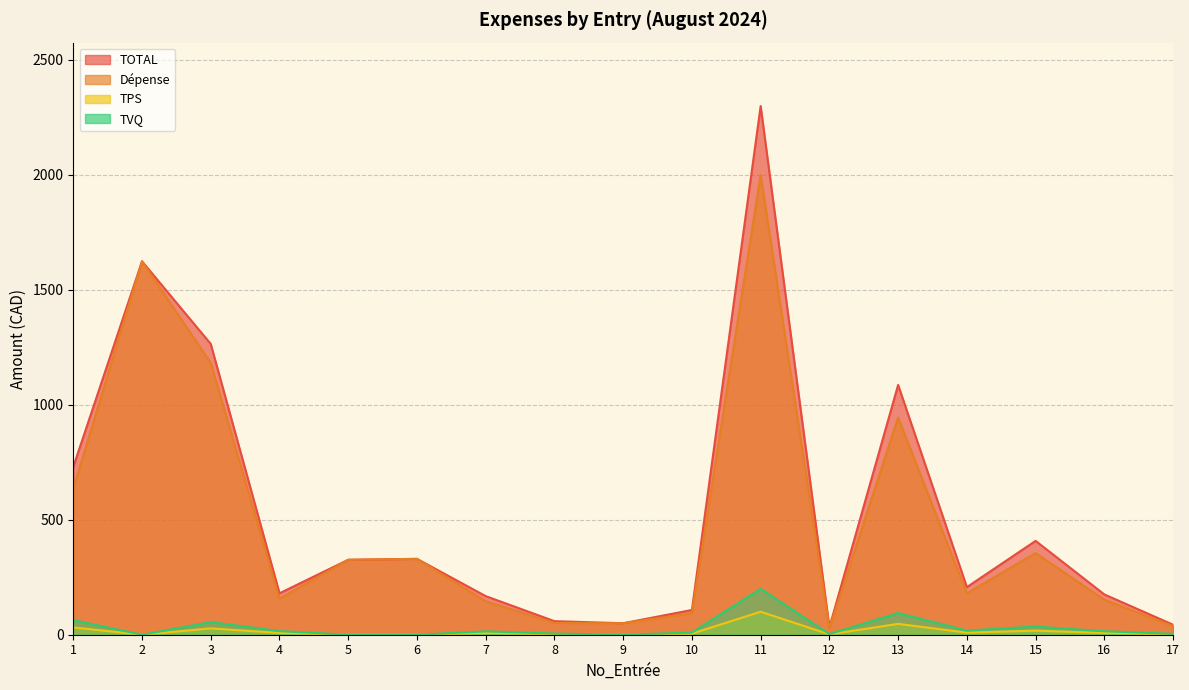

What is the sum of all TOTAL values?

9091.7